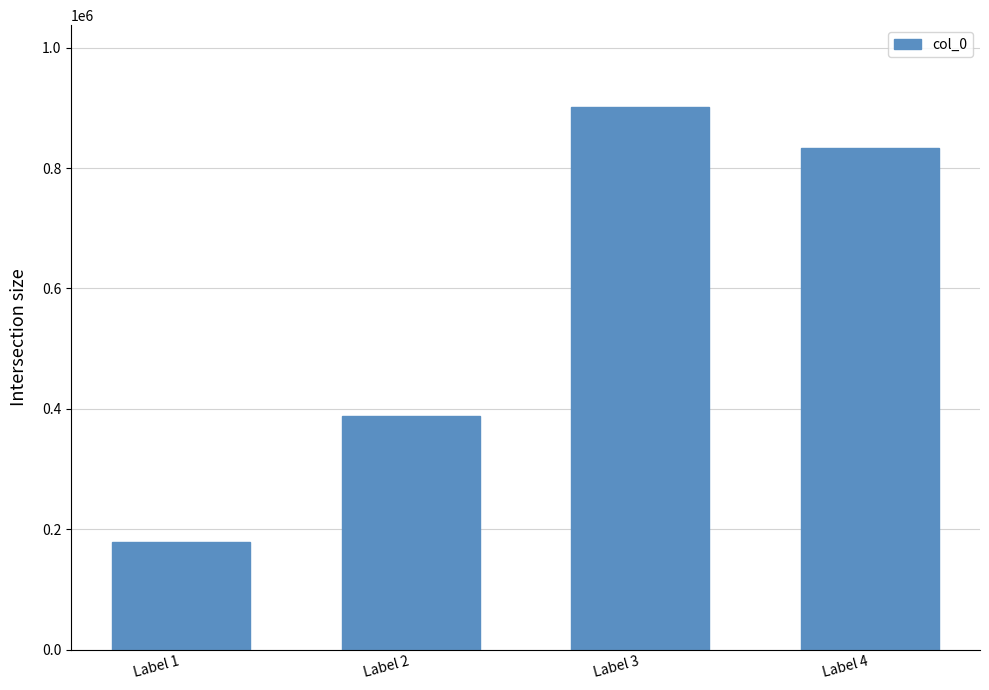

What is the sum of the values at Label 3 and Label 4?

1735257